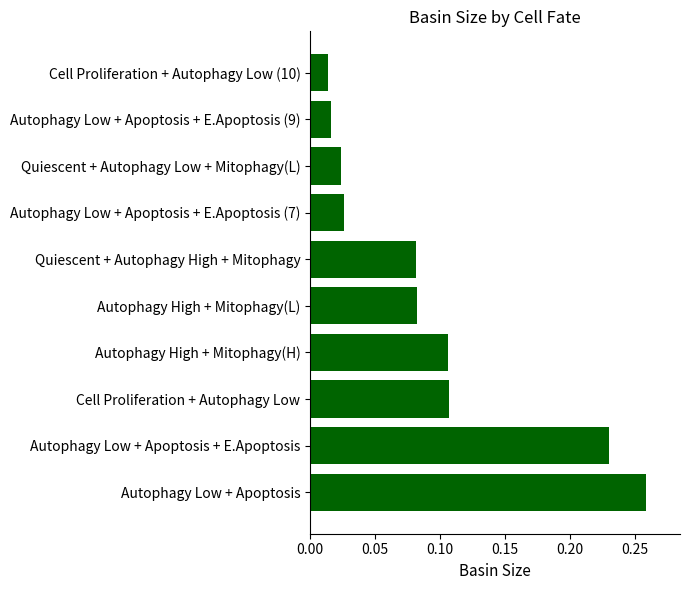

What is the sum of all values?

0.9